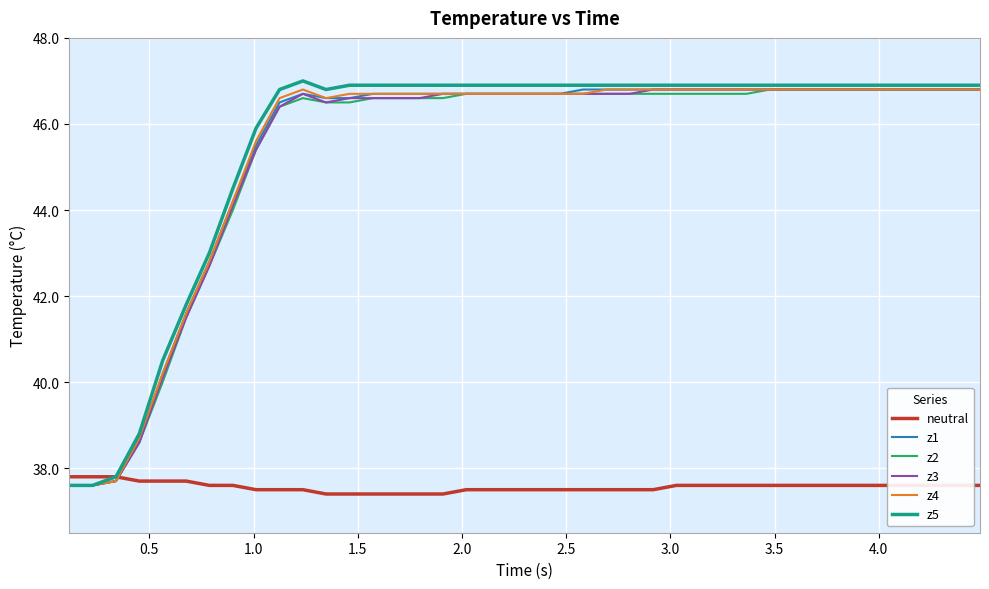

What is the smallest value displayed?

37.4